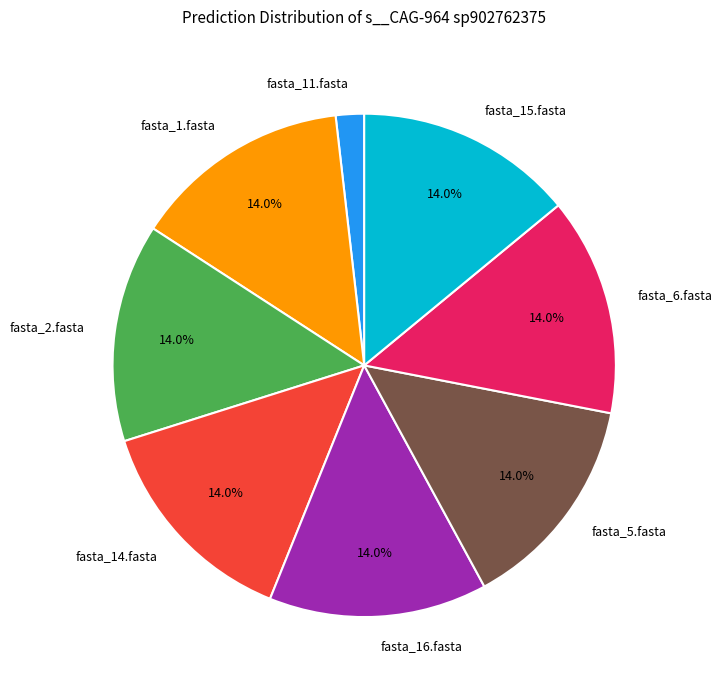

Is the sum of fasta_14.fasta and fasta_1.fasta greater than half?

No